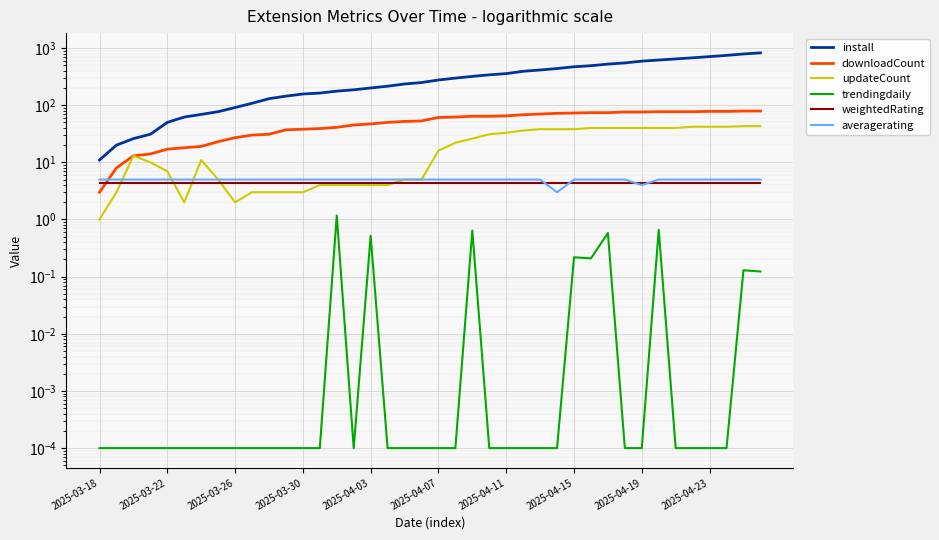

True or false: updateCount has more than 1 points higher than both neighbors.

True